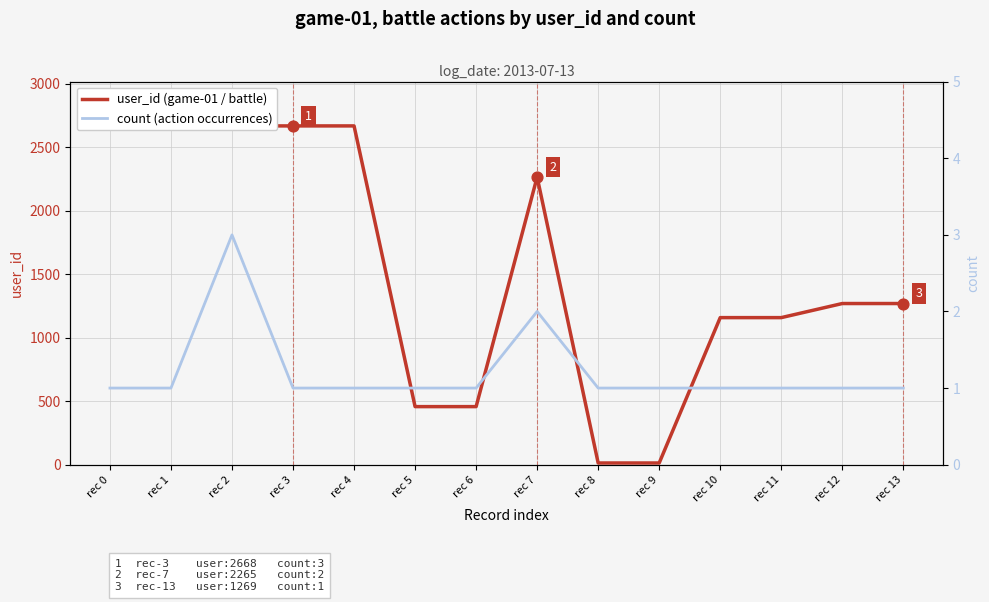

Which series has the largest Y range (max minus min)?

user_id (game-01 / battle)